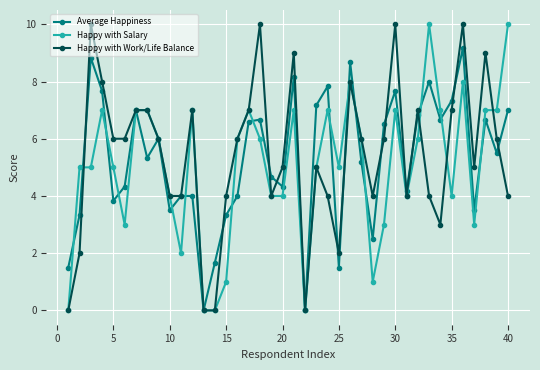

What is the maximum value for Happy with Salary?

10.0